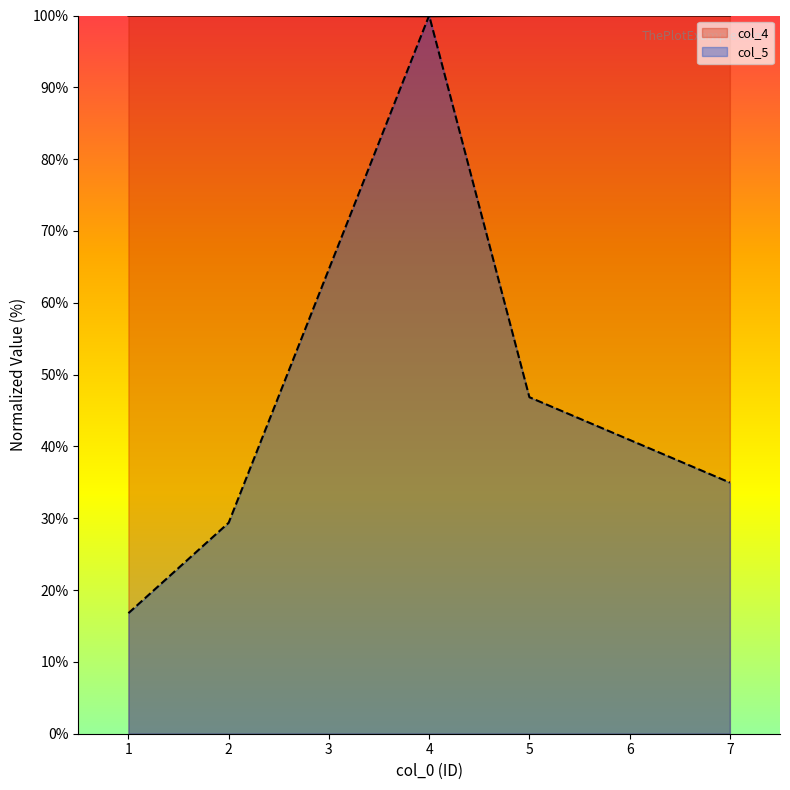

At 1, list the series in order from smallest to largest.

col_5, col_4